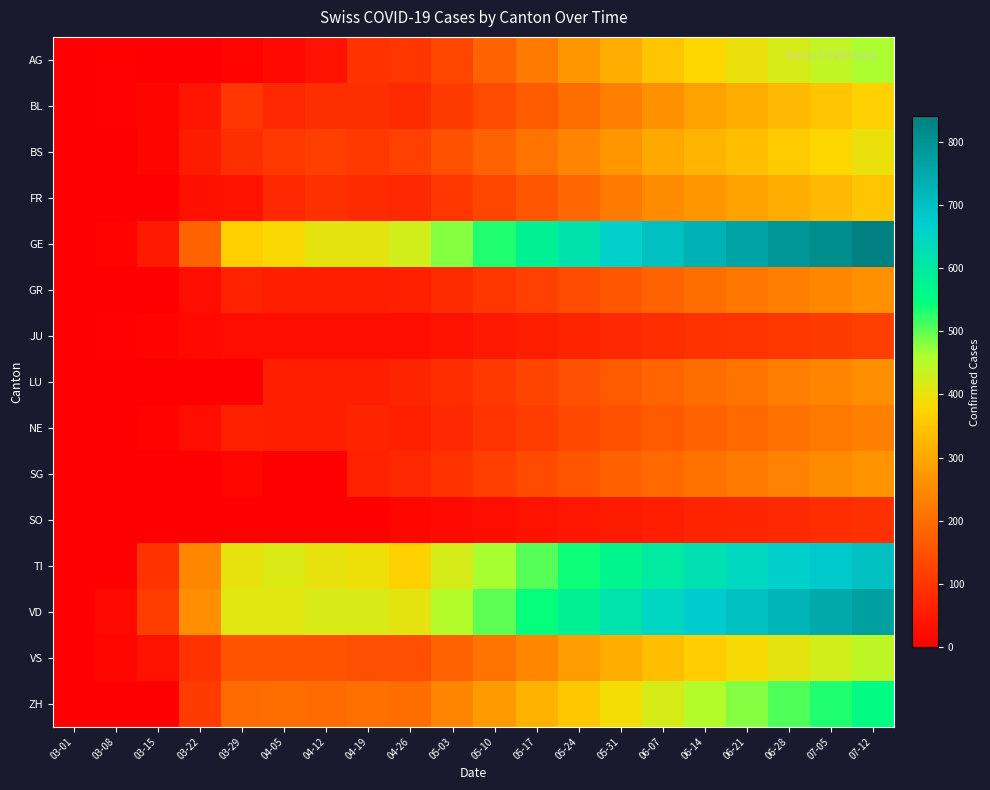

What is the greatest value displayed?

840